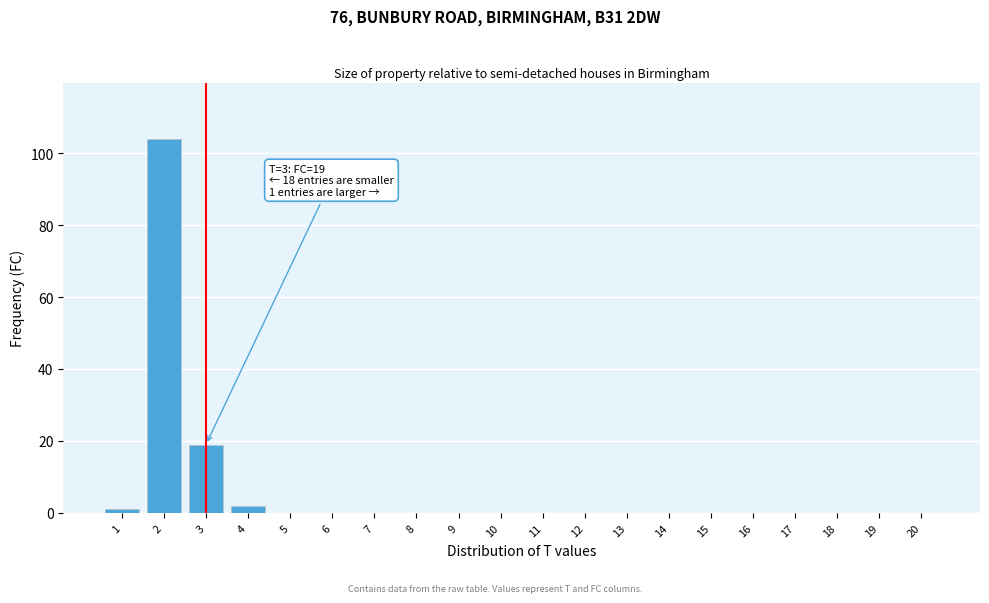

Reading left to right, what are all the values shown in this chart?

1=1	2=104	3=19	4=2	5=0	6=0	7=0	8=0	9=0	10=0	11=0	12=0	13=0	14=0	15=0	16=0	17=0	18=0	19=0	20=0